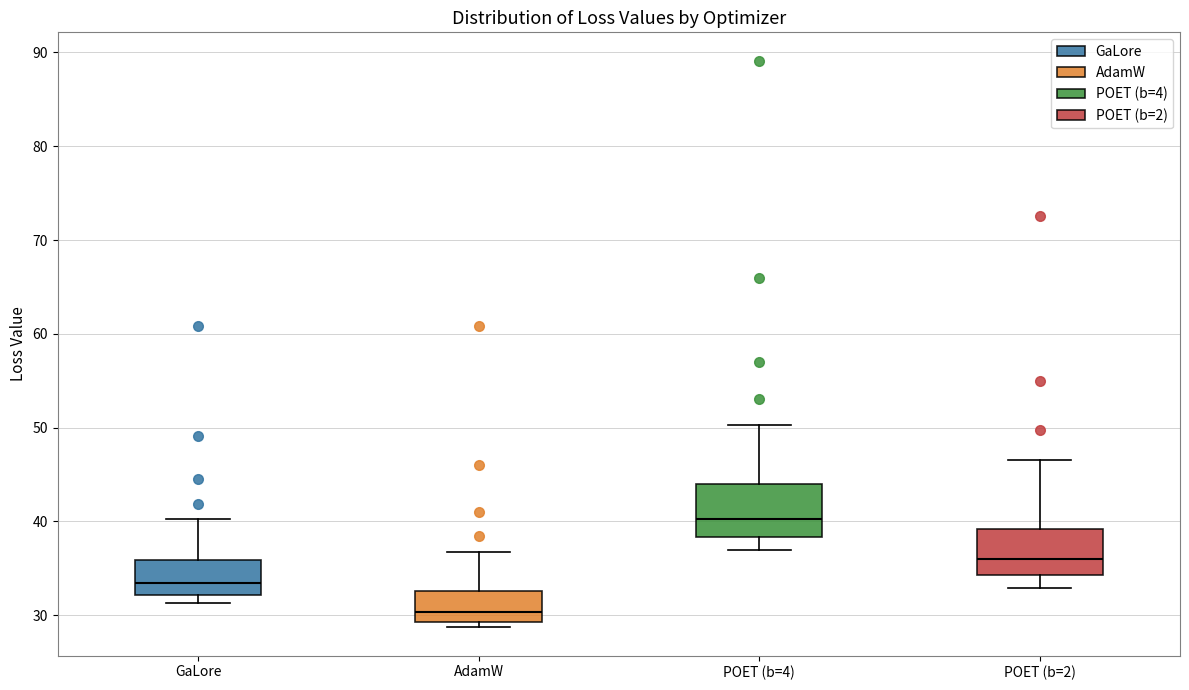

Reading left to right, read every box against the y-axis: the position of its median line, the range the box covers, and the ends of its whiskers. The values are not printed on the chart, so give them approximately, as read against the axis.

GaLore: median 33, box 32 to 36, whiskers 31 to 40
AdamW: median 30, box 29 to 33, whiskers 29 (just below the box's lower edge) to 37
POET (b=4): median 40, box 38 to 44, whiskers 37 to 50
POET (b=2): median 36, box 34 to 39, whiskers 33 to 47